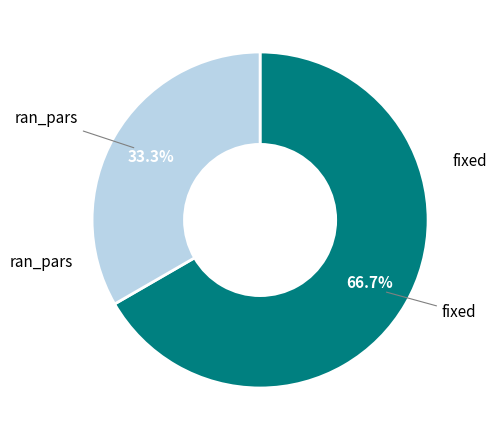

How many segments does this pie chart have?

2